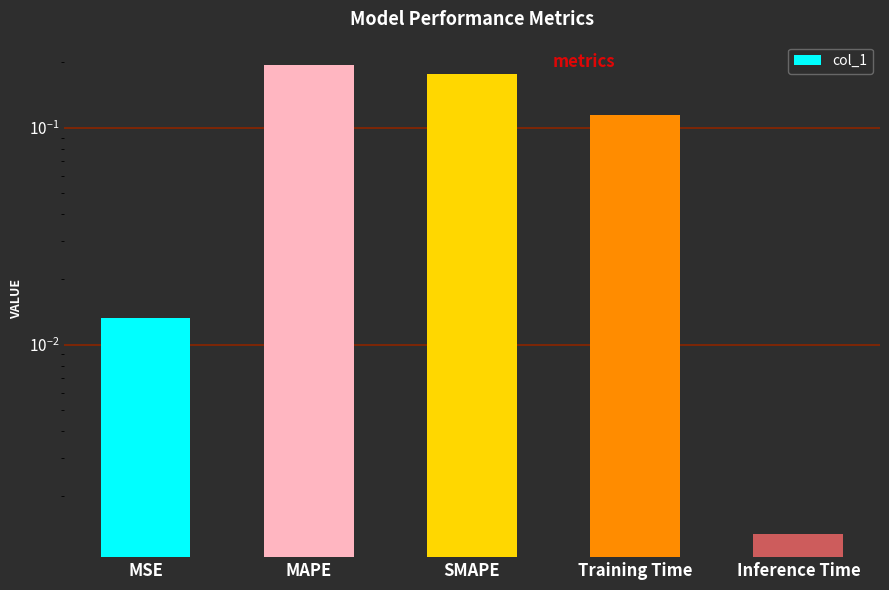

What is the maximum value shown in the chart?

0.2